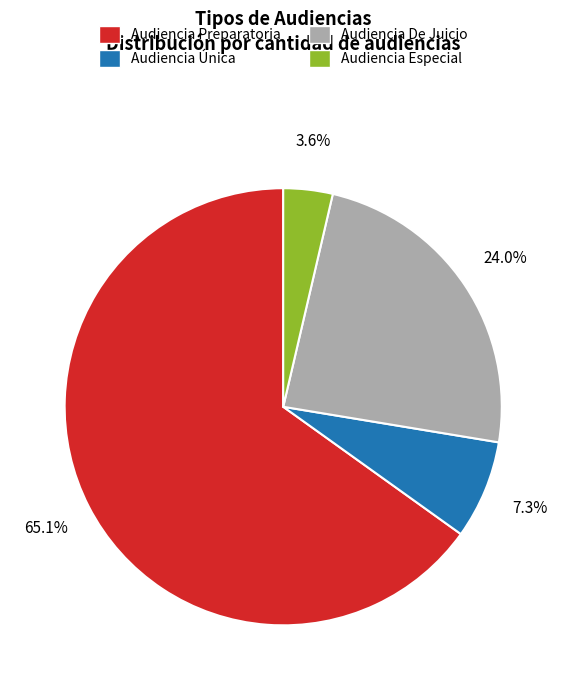

What percentage do Audiencia De Juicio and Audiencia Preparatoria together represent?

89.1%